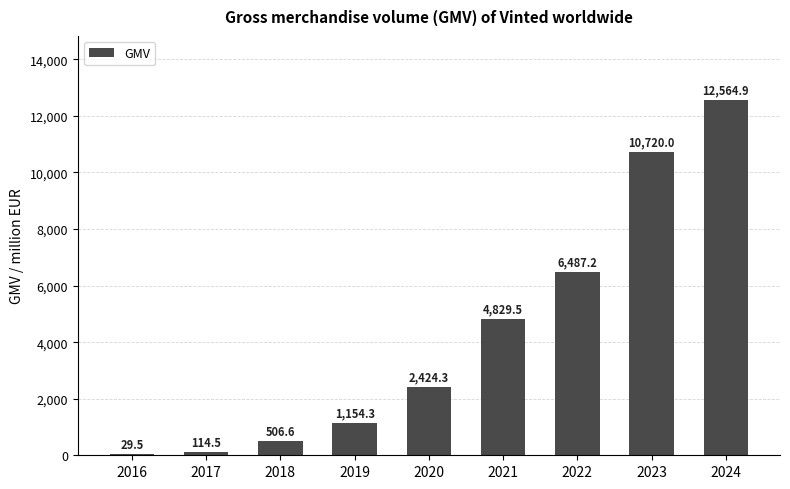

What is the change in value from 2019 to 2024?

+11410.6